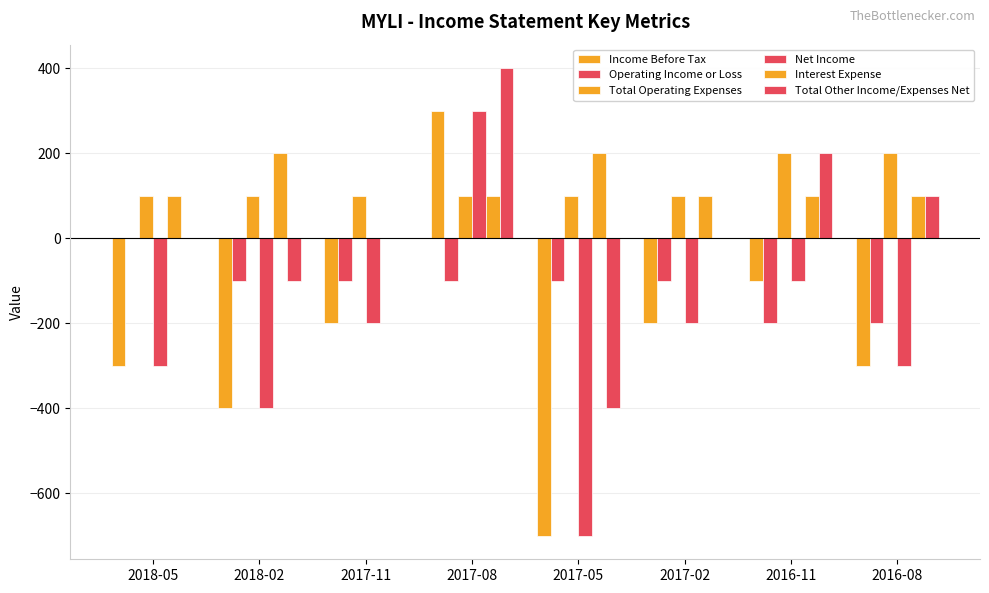

Rank the categories by Interest Expense value from highest to lowest.

2018-02, 2017-05, 2018-05, 2017-08, 2017-02, 2016-11, 2016-08, 2017-11